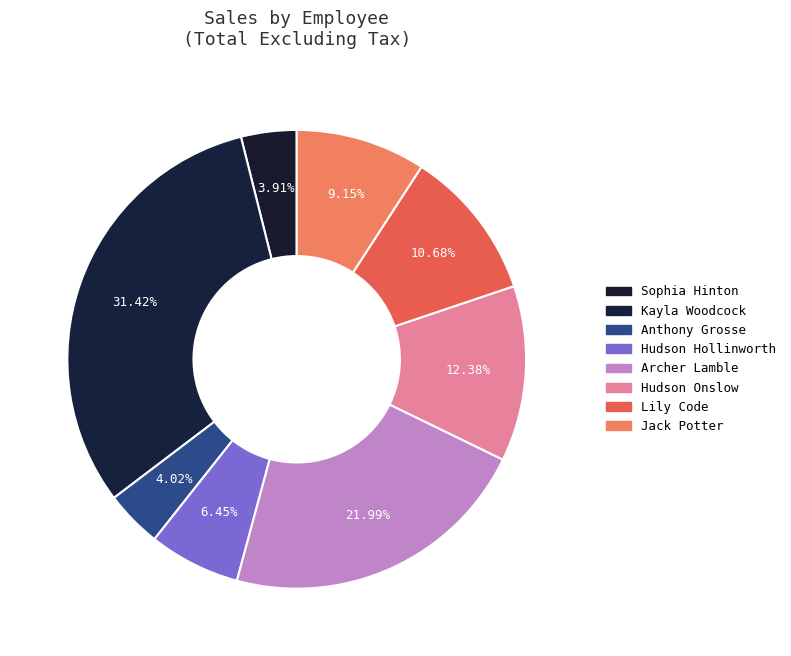

How many slices are in this pie chart?

8